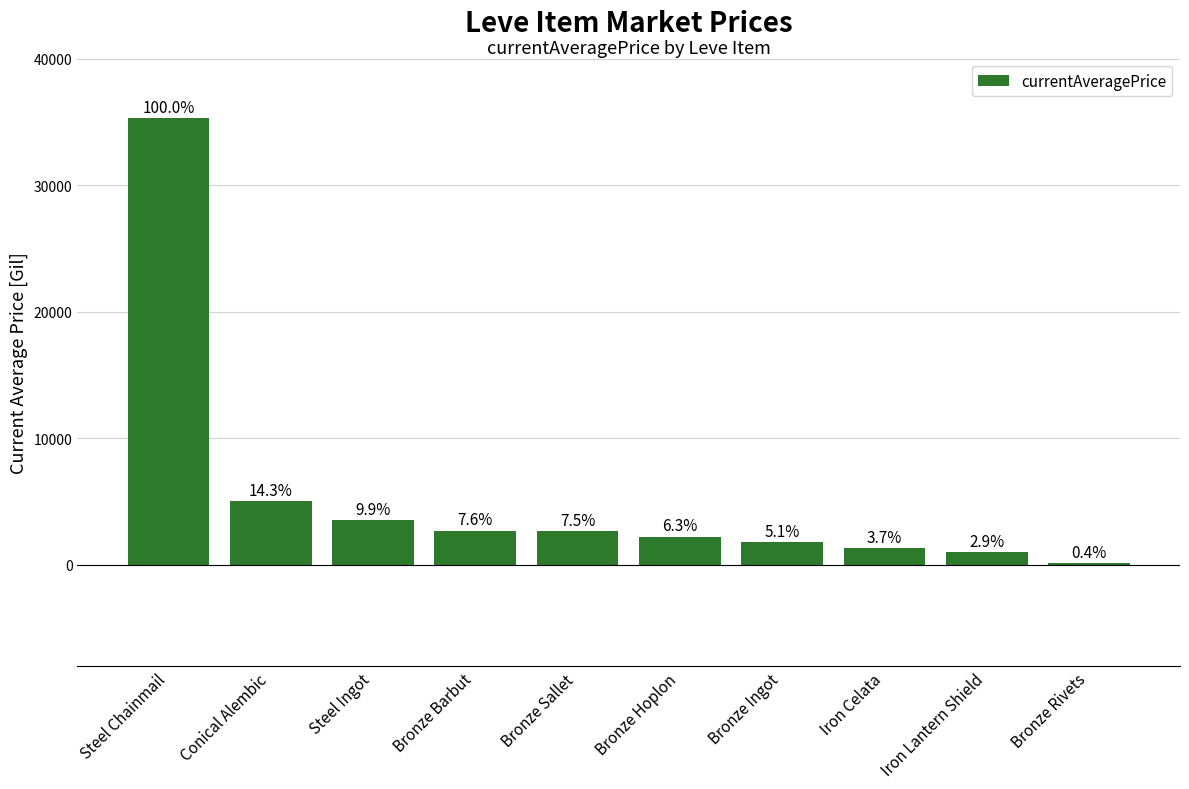

Are the bars horizontal?

No